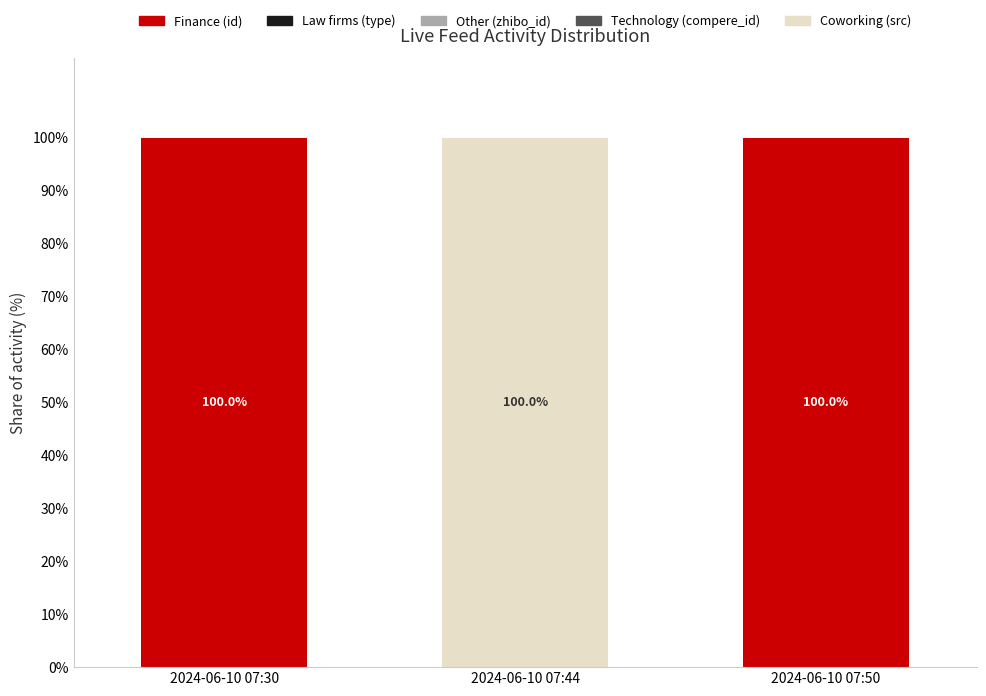

Are the bars grouped side by side (vs. stacked)?

No